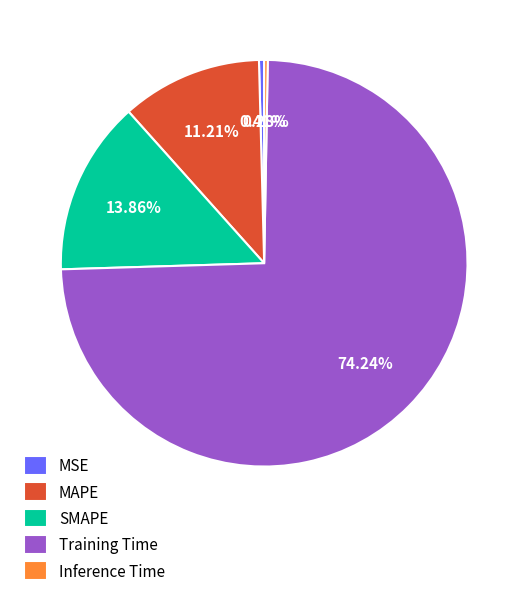

Does any single category account for the majority?

Yes